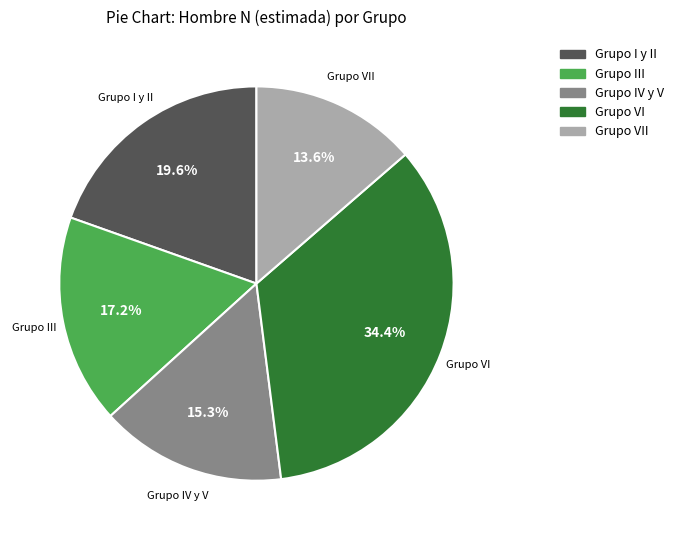

Is there any slice that represents more than half of the pie?

No